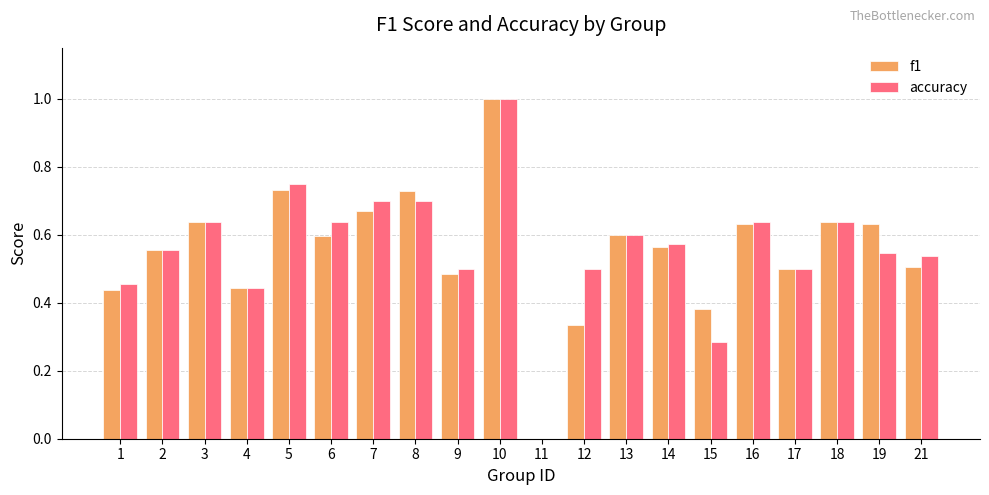

Between 10 and 19, which series saw the biggest shift?

accuracy